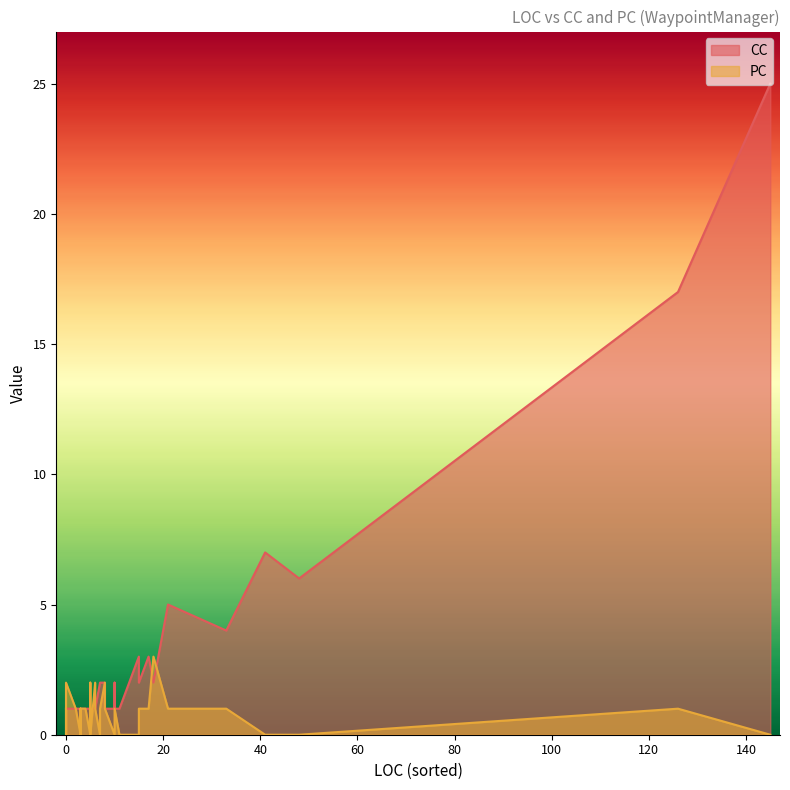

Is the value of CC at 12 greater than the value of PC at 24?

Yes